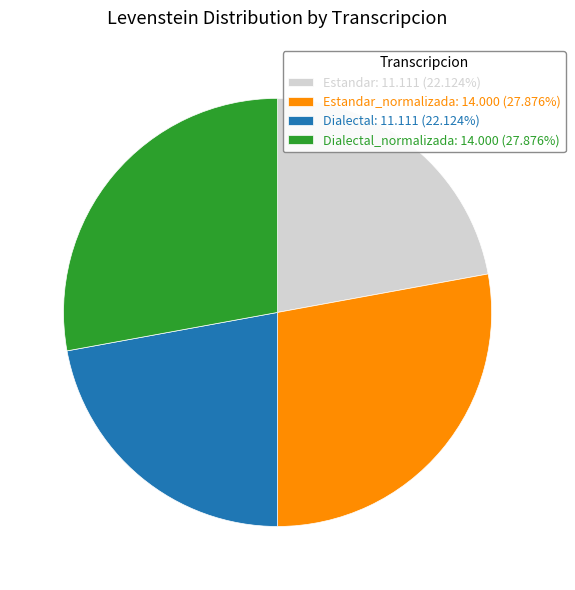

Does Dialectal: 11.111 (22.124%) account for over 50% of the chart?

No